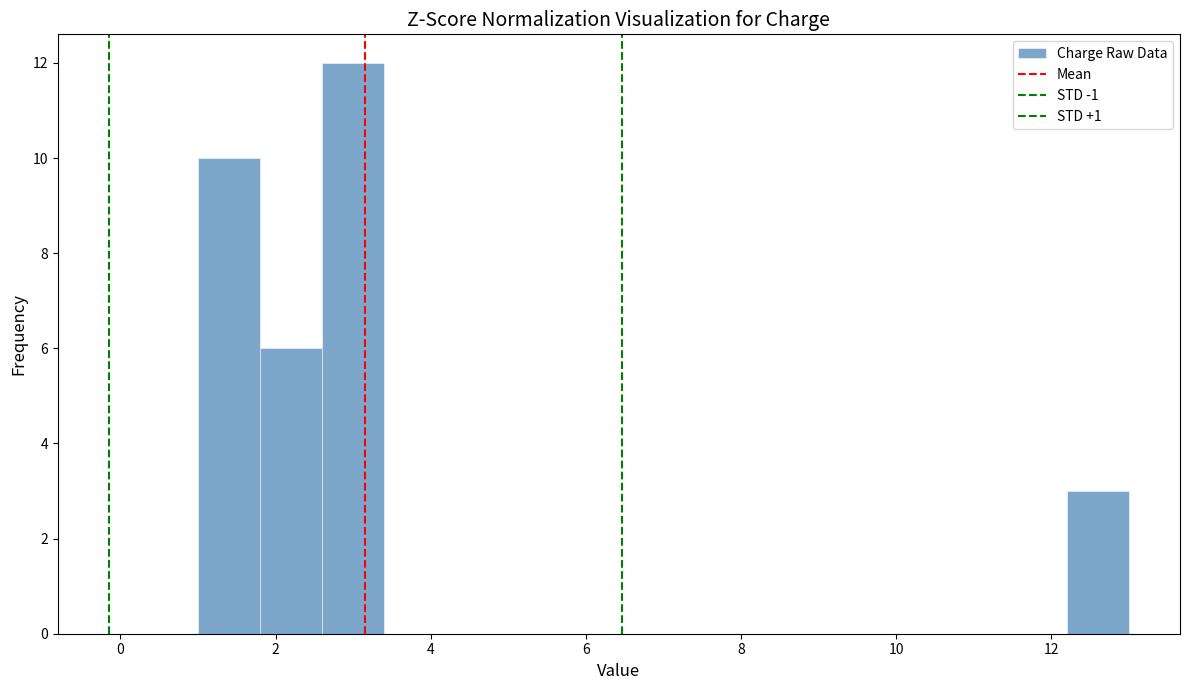

Reading left to right, transcribe this chart: for each bar, give the range it covers on the x-axis and its height. The values are not printed on the chart, so give them approximately, as read against the axis.

1.0 to 1.8: 10
1.8 to 2.6: 6
2.6 to 3.4: 12
3.4 to 4.2: 0
4.2 to 5.0: 0
5.0 to 5.8: 0
5.8 to 6.6: 0
6.6 to 7.4: 0
7.4 to 8.2: 0
8.2 to 9.0: 0
9.0 to 9.8: 0
9.8 to 10.6: 0
10.6 to 11.4: 0
11.4 to 12.2: 0
12.2 to 13.0: 3